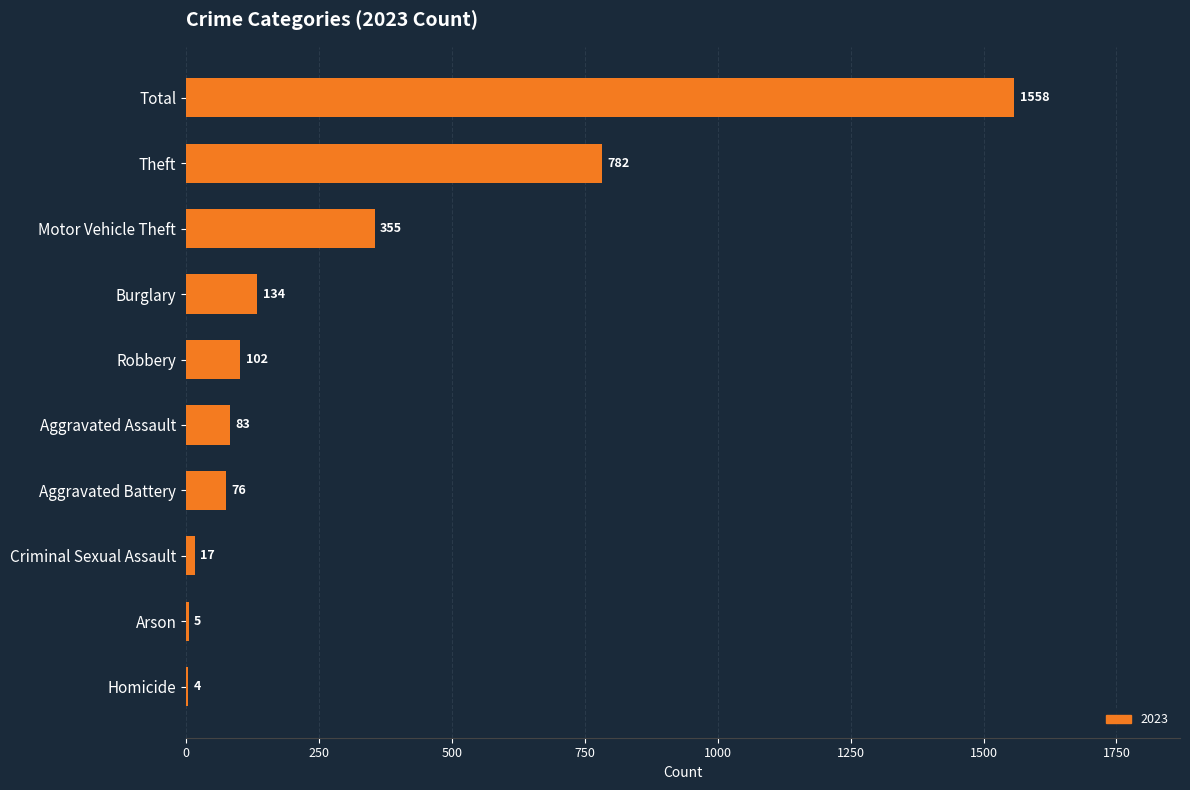

True or false: the data shows 83 at Aggravated Assault.

True